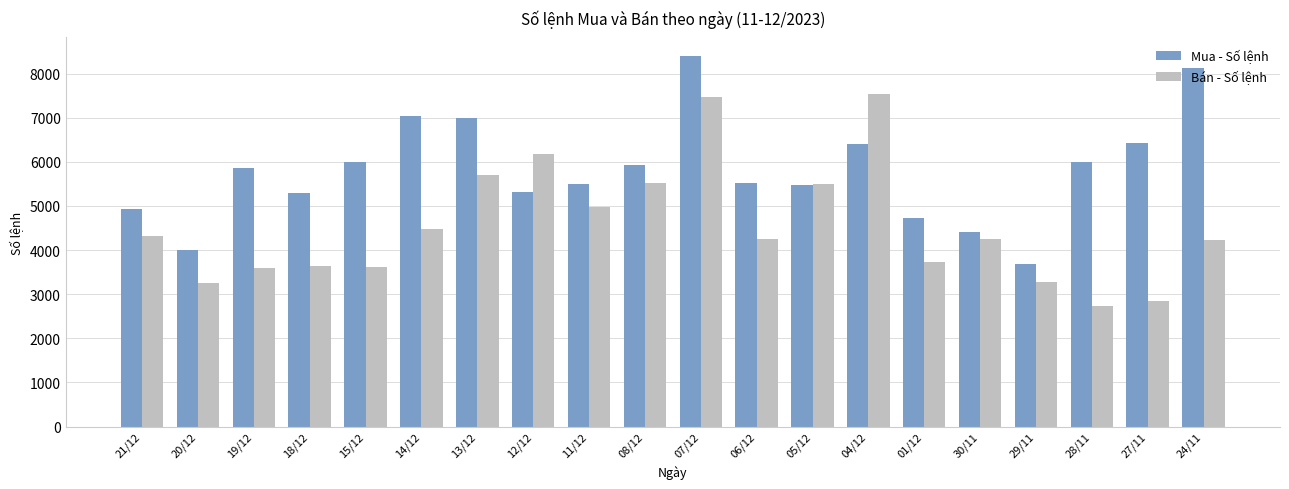

The value of Mua - Số lệnh at 12/12 is 2059. True or false?

False